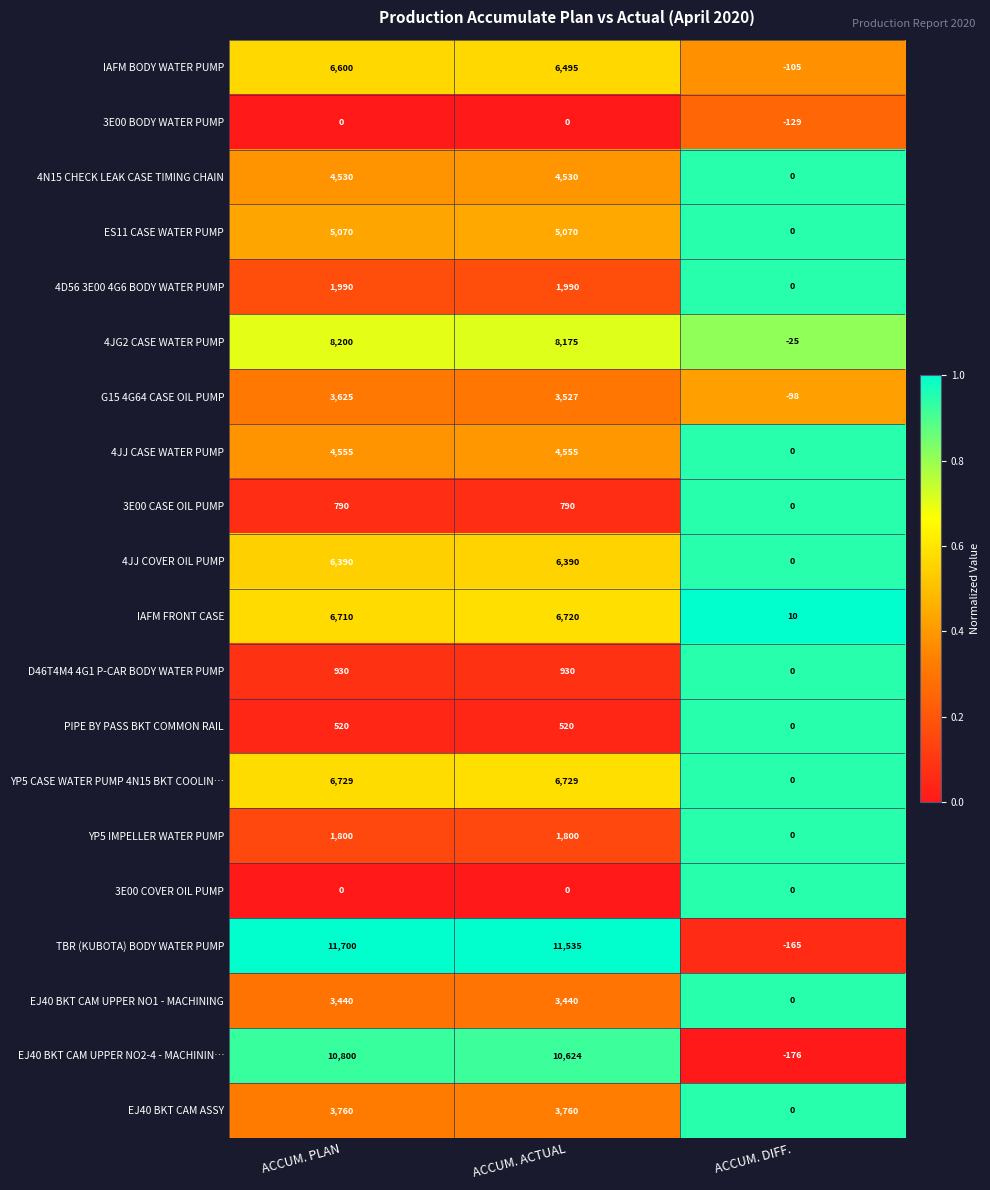

List the labels in order of G15 4G64 CASE OIL PUMP value, largest first.

ACCUM. PLAN, ACCUM. ACTUAL, ACCUM. DIFF.